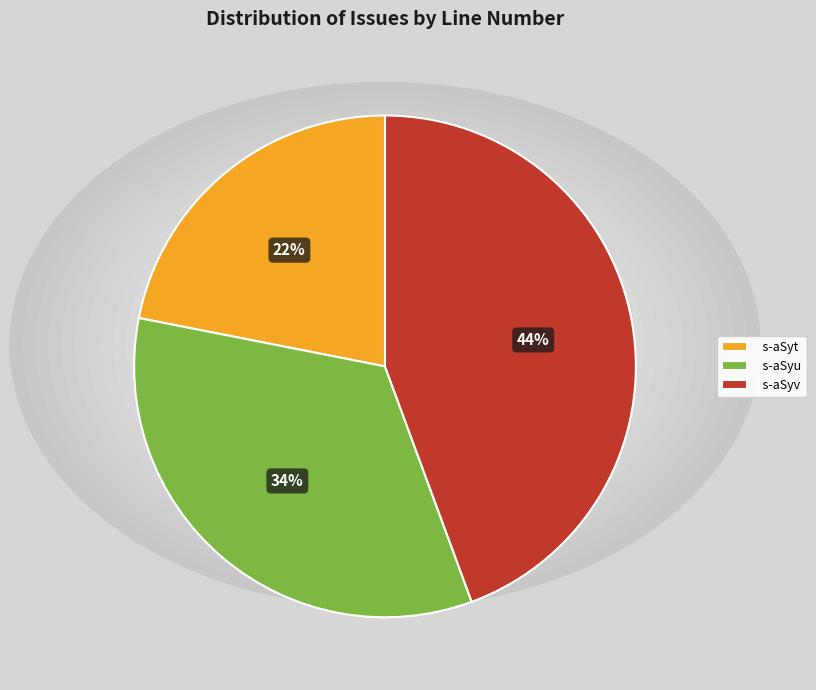

What percentage is the s-aSyv slice, to the nearest percent?

44%